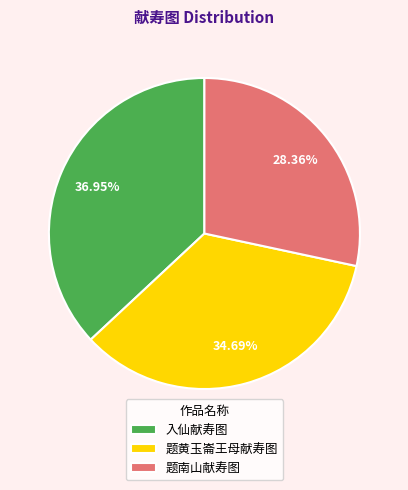

How many slices are in this pie chart?

3